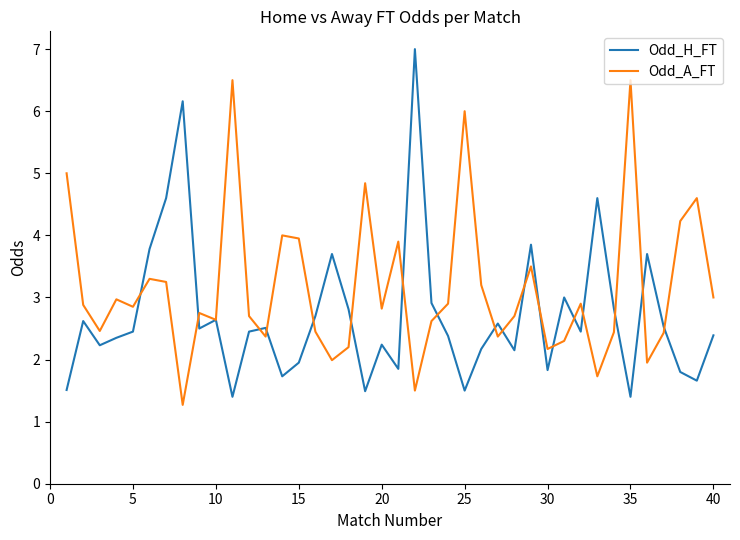

Which series has the largest total across all categories?

Odd_A_FT